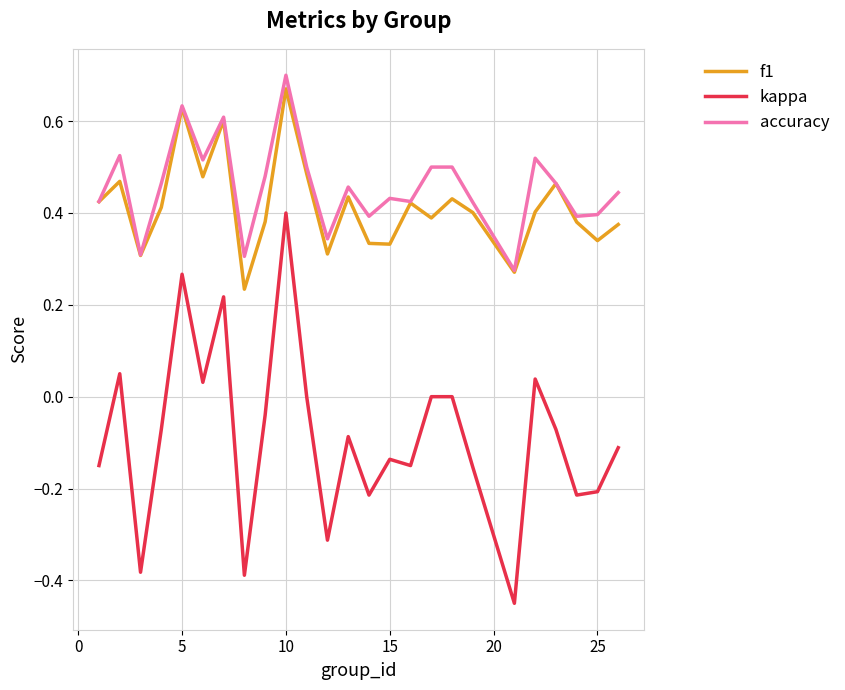

Which series has the widest spread of values?

kappa